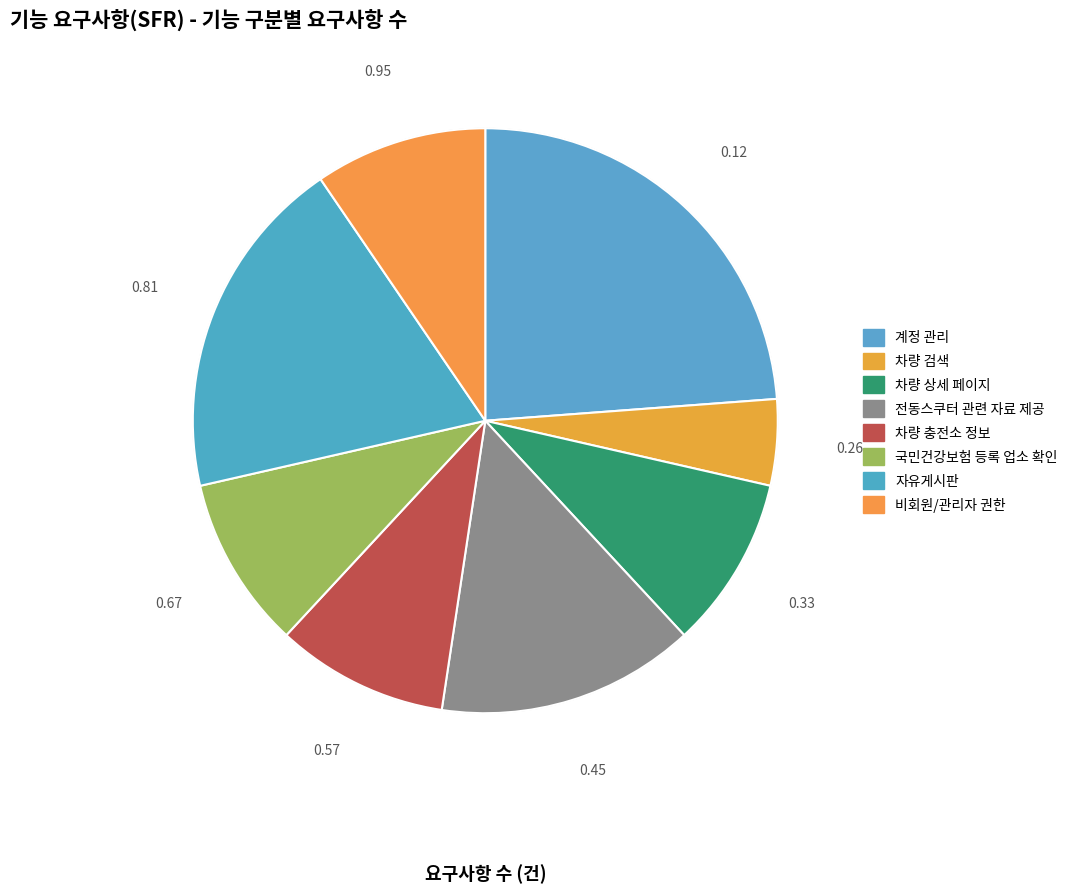

Is 비회원/관리자 권한 the majority of the pie?

No